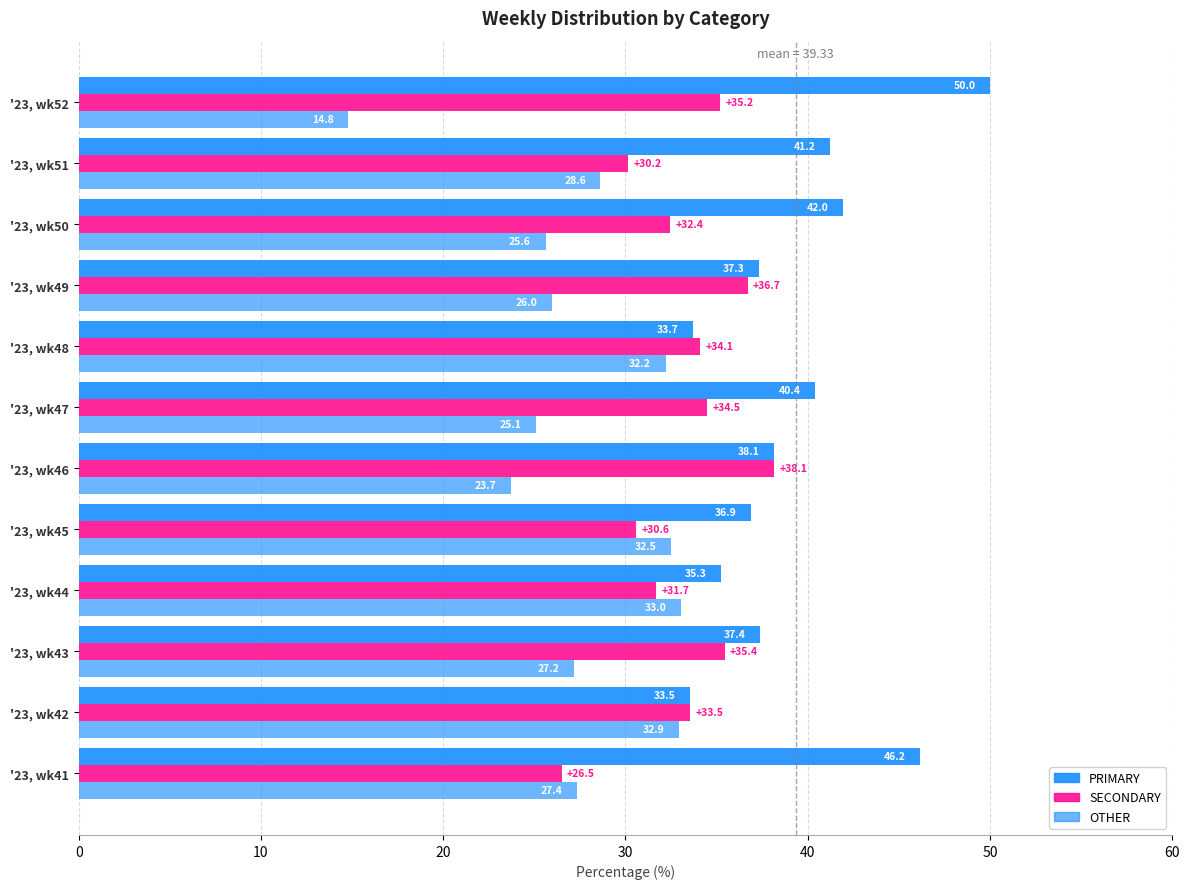

What is the sum of all SECONDARY values?

398.9